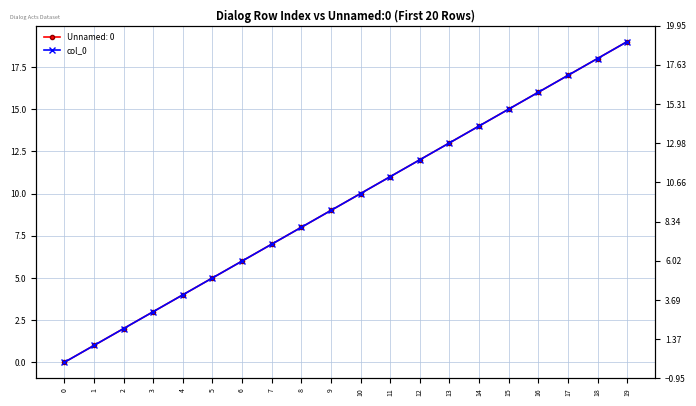

At which category does the chart reach its peak across all series?

19